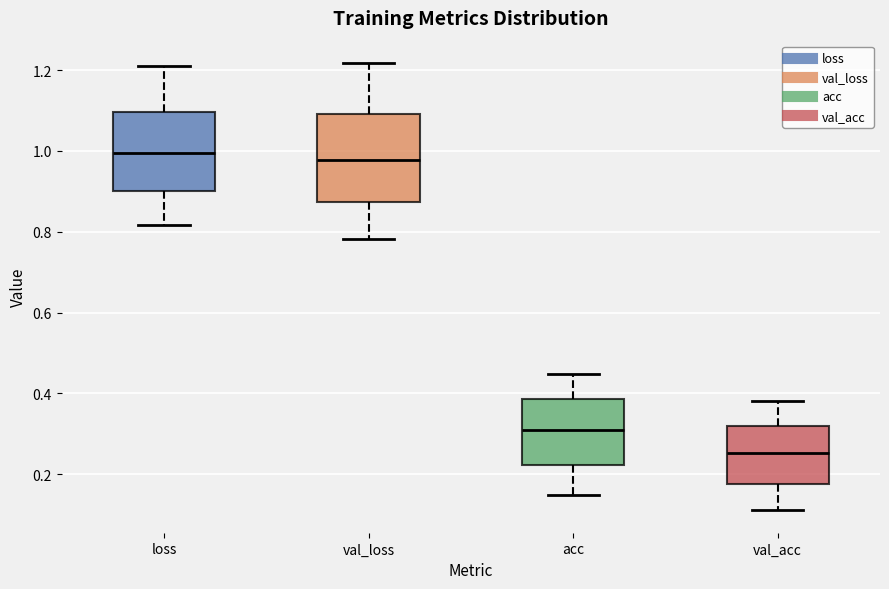

Where does the upper whisker of the box for loss end on the y-axis? The values are not printed on the chart, so give them approximately, as read against the axis.

1.20